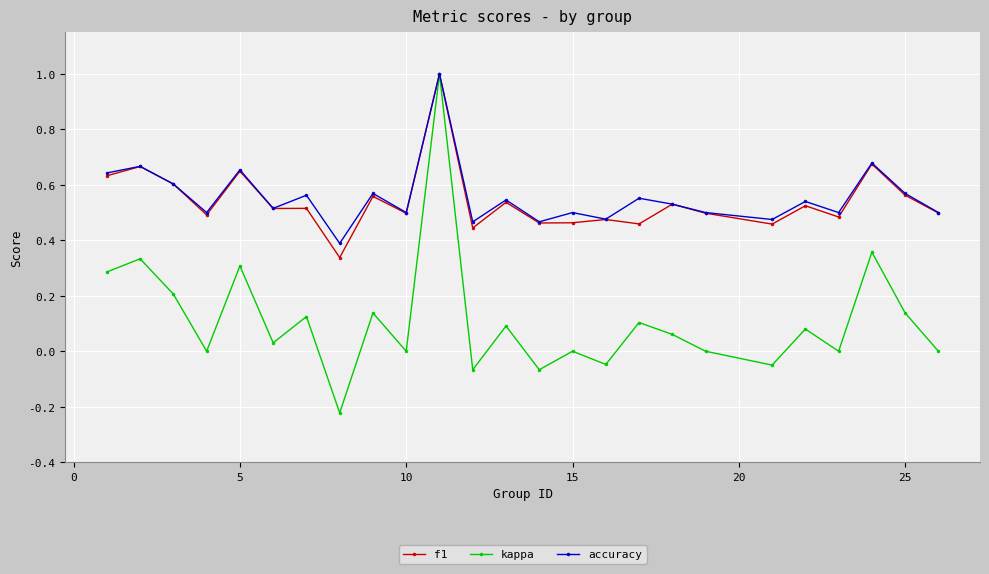

True or false: f1 has more than 2 points higher than both neighbors.

True